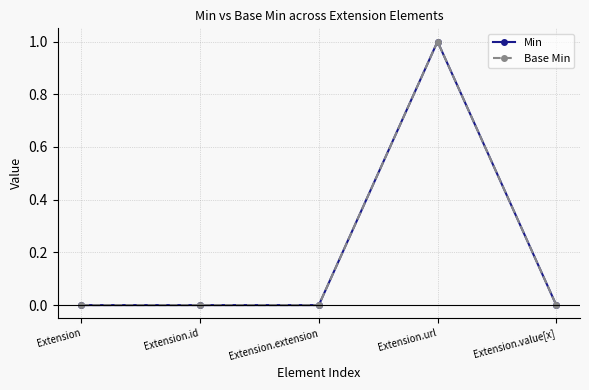

Is this an area chart (filled region under the line)?

No